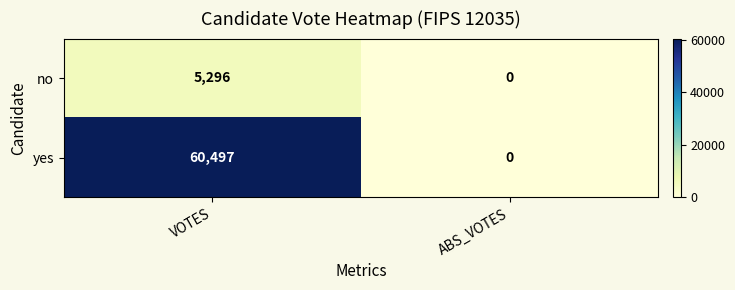

How many values in the yes series are below 60497?

1